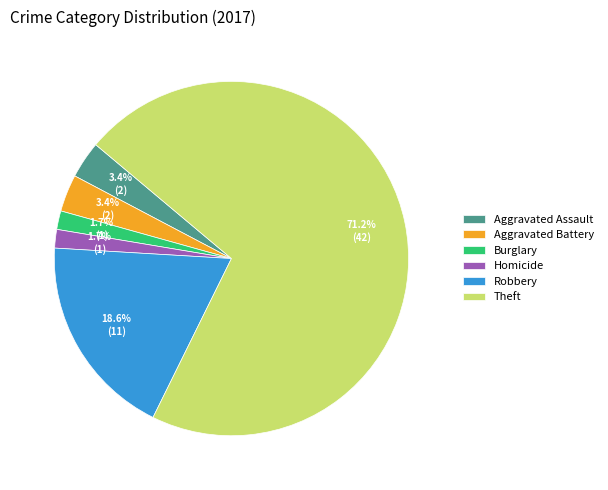

Between Robbery and Aggravated Battery, which is larger?

Robbery